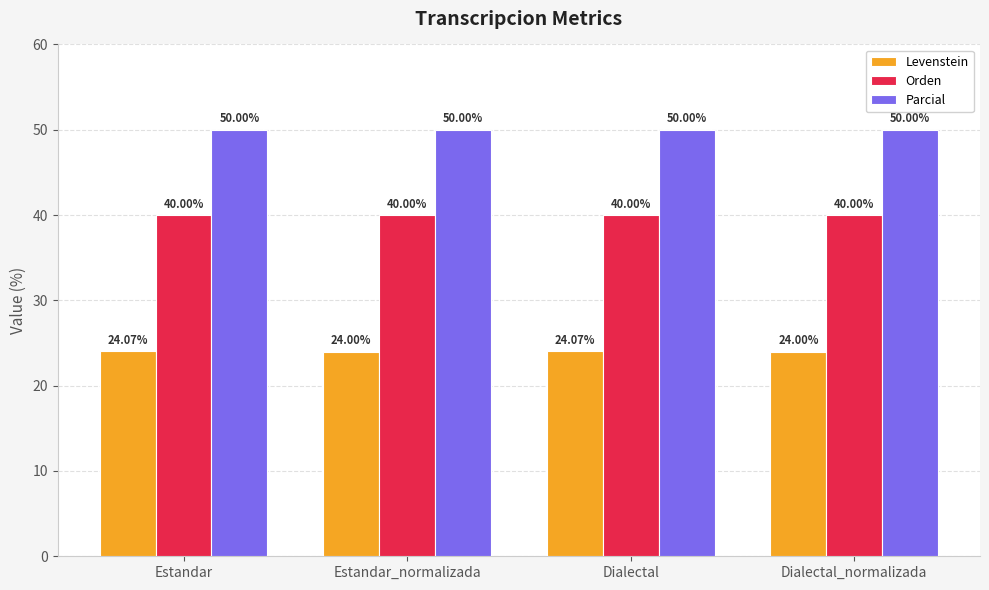

Reading left to right, what are all the values shown in this chart?

Levenstein: Estandar=24.1	Estandar_normalizada=24.0	Dialectal=24.1	Dialectal_normalizada=24.0
Orden: Estandar=40.0	Estandar_normalizada=40.0	Dialectal=40.0	Dialectal_normalizada=40.0
Parcial: Estandar=50.0	Estandar_normalizada=50.0	Dialectal=50.0	Dialectal_normalizada=50.0